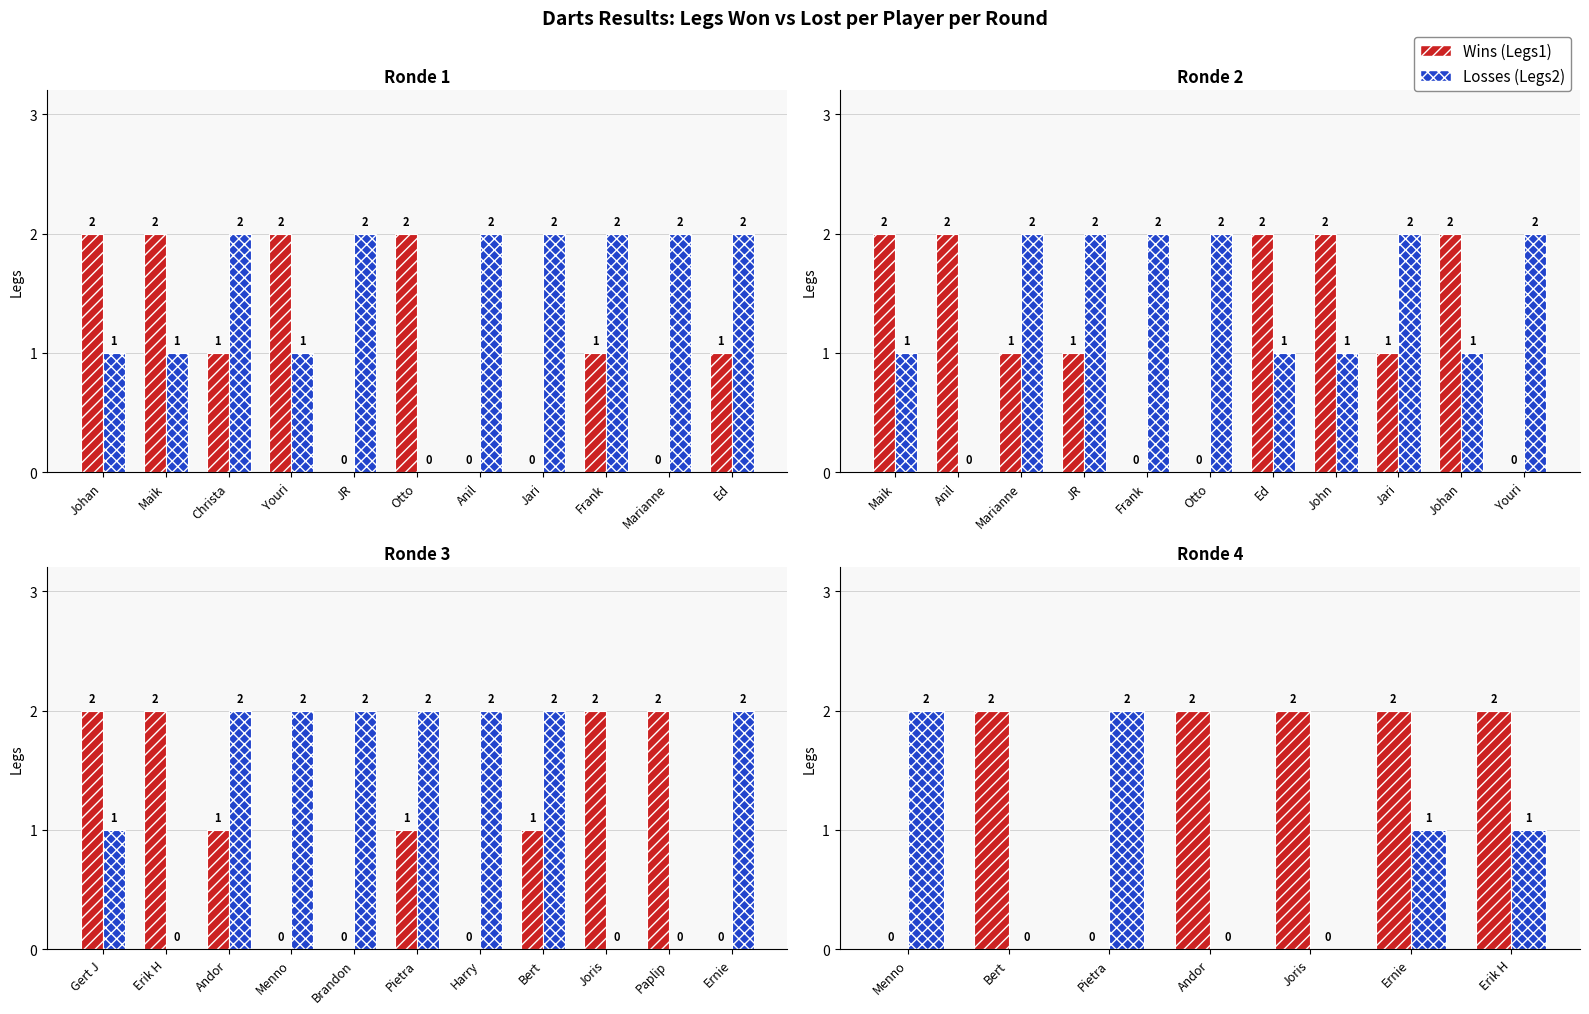

Which series has the largest range (max minus min)?

Wins (Legs1)